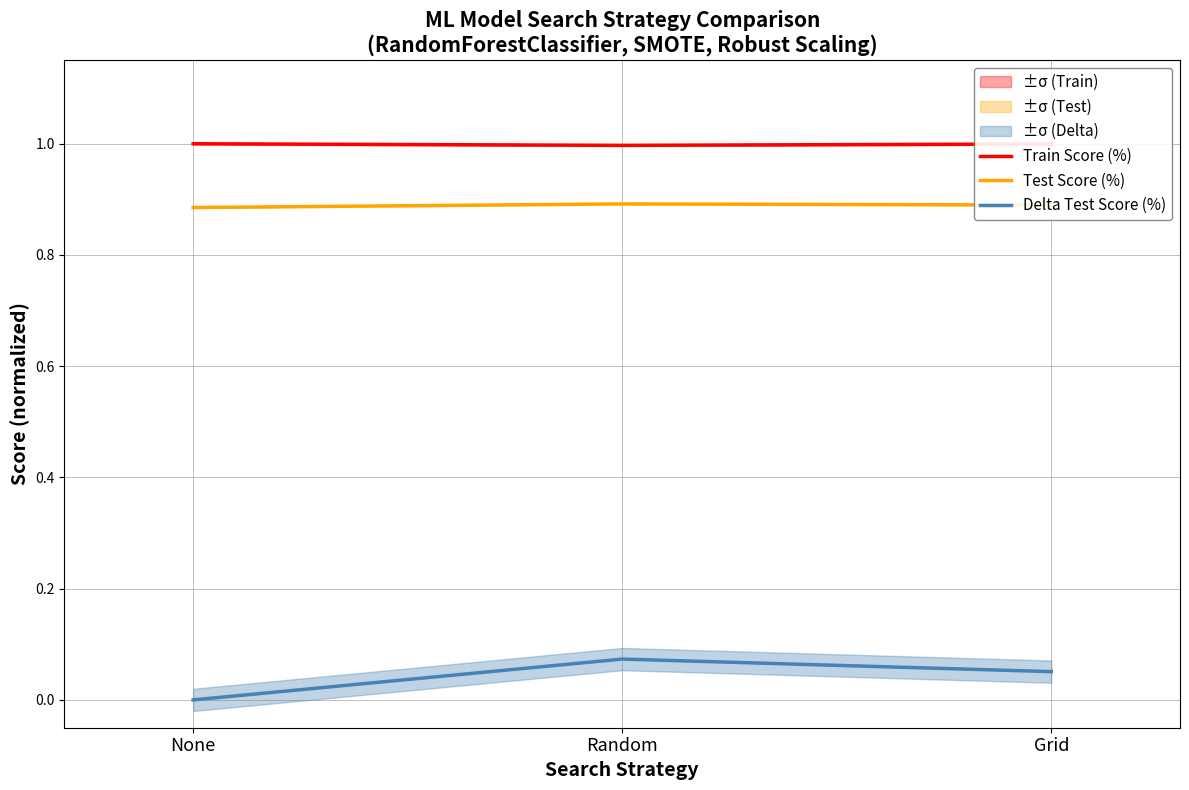

What is the maximum value shown in the chart?

1.0